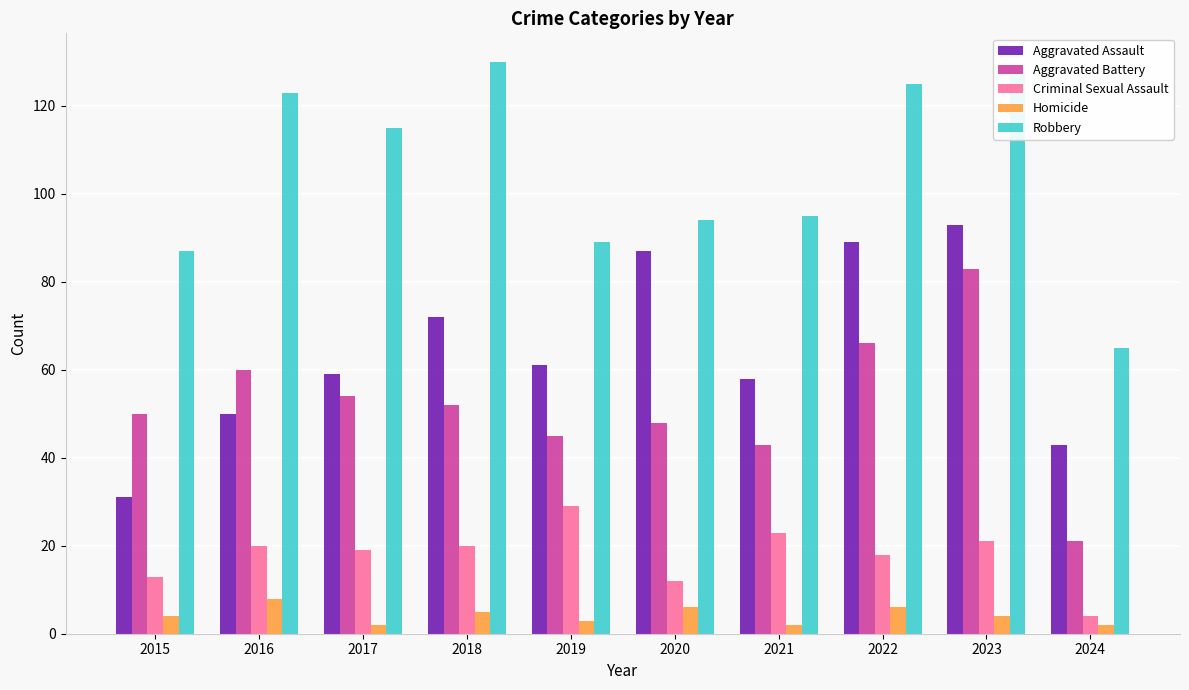

How many groups of bars are there?

10